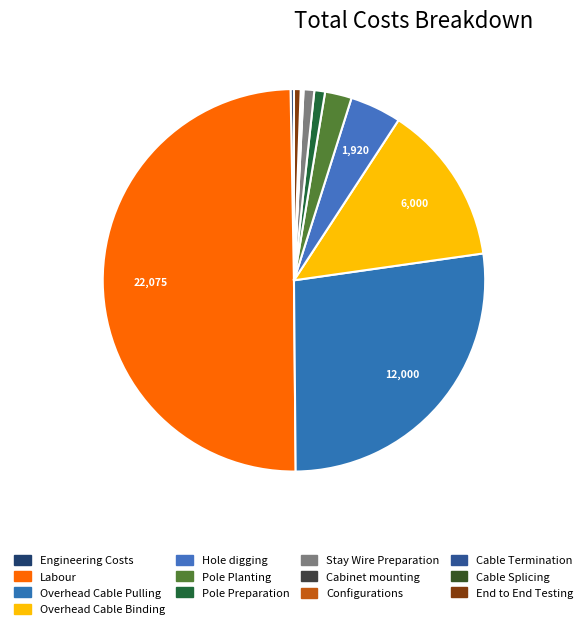

Is it true that Hole digging is 4% of the pie?

True